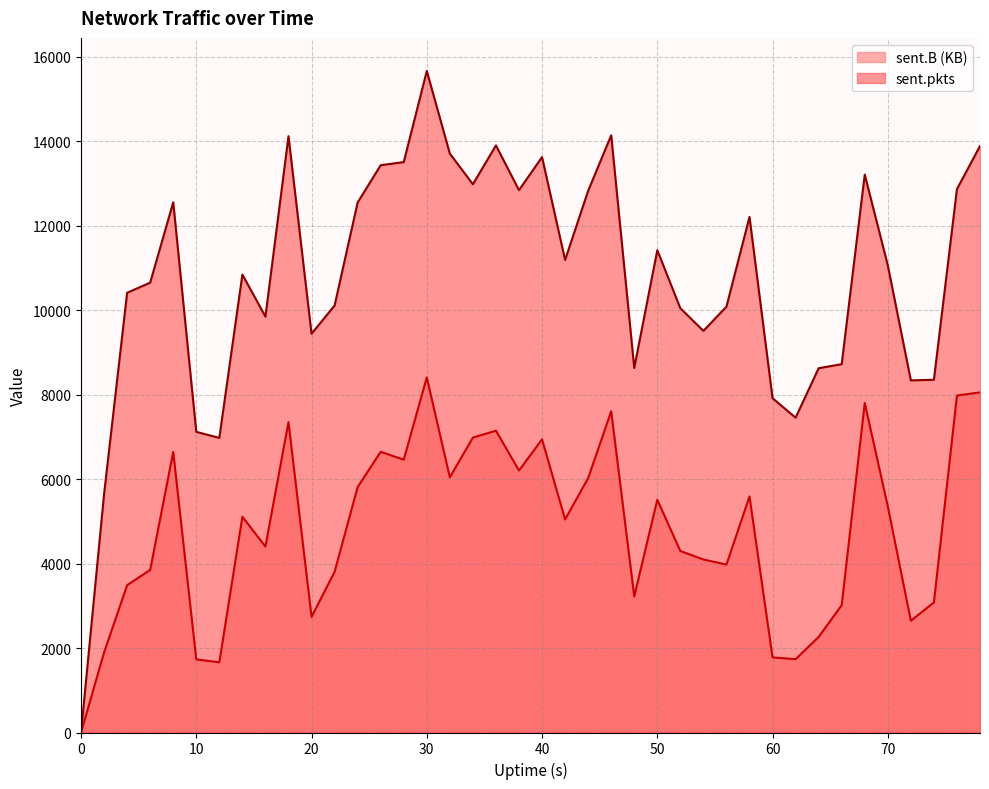

Reading left to right, list all the values displayed in this chart.

sent.B: 0.0	1895.2	3488.5	3849.8	6642.4	1730.5	1663.0	5108.2	4402.7	7349.8	2737.9	3804.4	5810.7	6646.1	6459.3	8406.8	6041.9	6982.4	7145.8	6203.1	6940.6	5044.1	6022.5	7605.7	3222.6	5511.5	4297.2	4097.0	3975.2	5589.1	1778.7	1736.1	2262.1	3015.2	7801.4	5352.5	2645.4	3080.2	7978.5	8052.9
sent.pkts: 0.0	5647.0	10412.0	10651.0	12553.0	7118.0	6976.0	10843.0	9847.0	14119.0	9441.0	10109.0	12549.0	13432.0	13505.0	15663.0	13707.0	12981.0	13900.0	12841.0	13624.0	11188.0	12825.0	14140.0	8632.0	11418.0	10045.0	9510.0	10083.0	12207.0	7915.0	7454.0	8625.0	8721.0	13209.0	11060.0	8337.0	8352.0	12866.0	13886.0